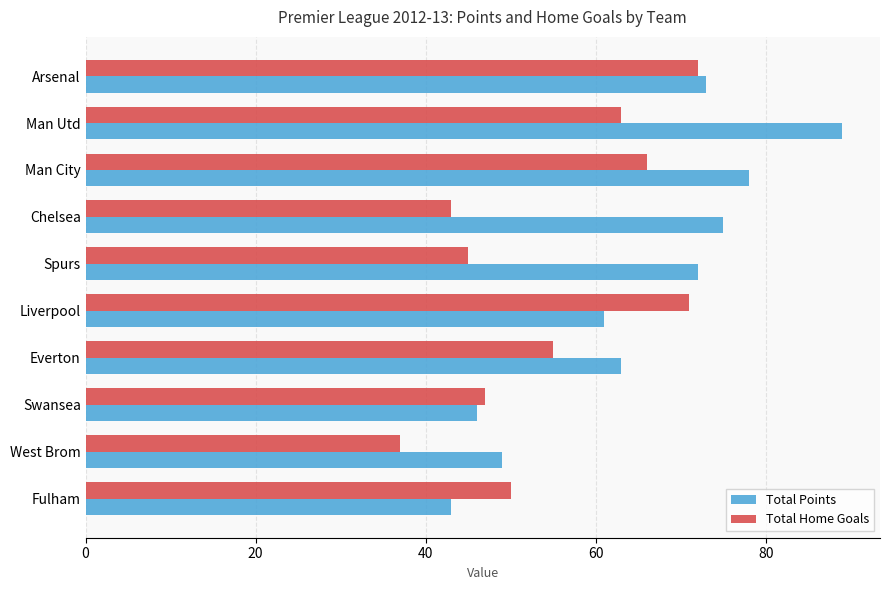

What is the difference between the Total Home Goals values at Man Utd and Liverpool?

8